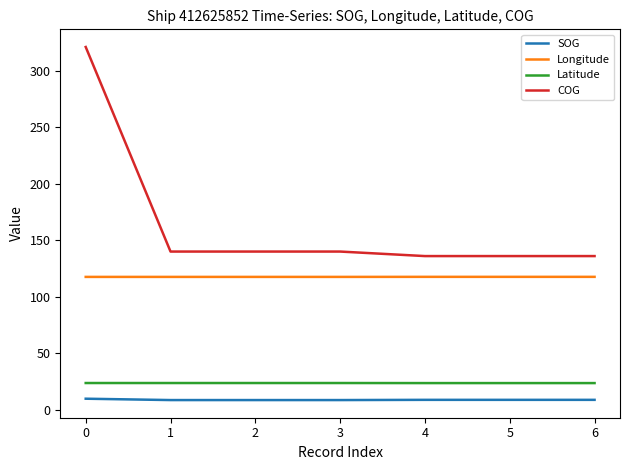

Between 0 and 6, which series saw the biggest shift?

COG